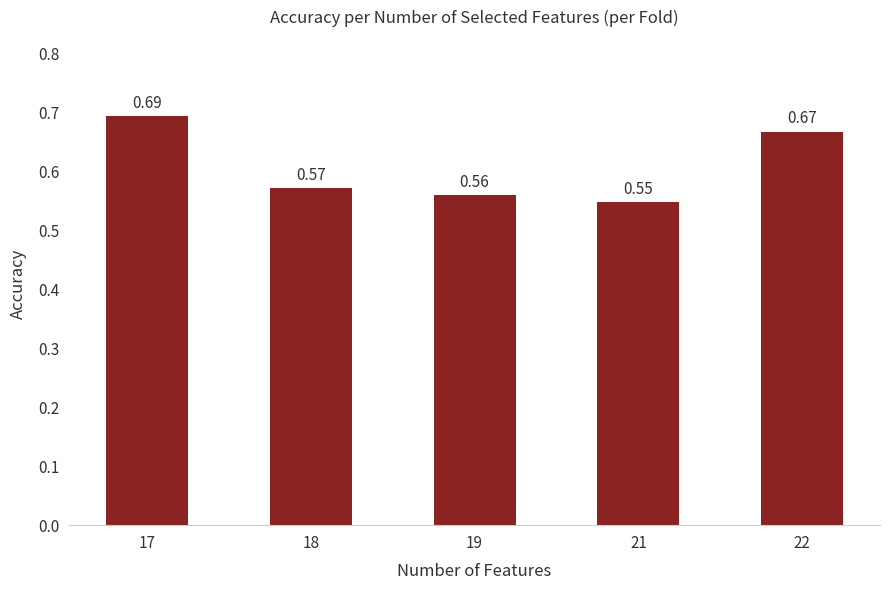

Does the chart contain stacked bars?

No